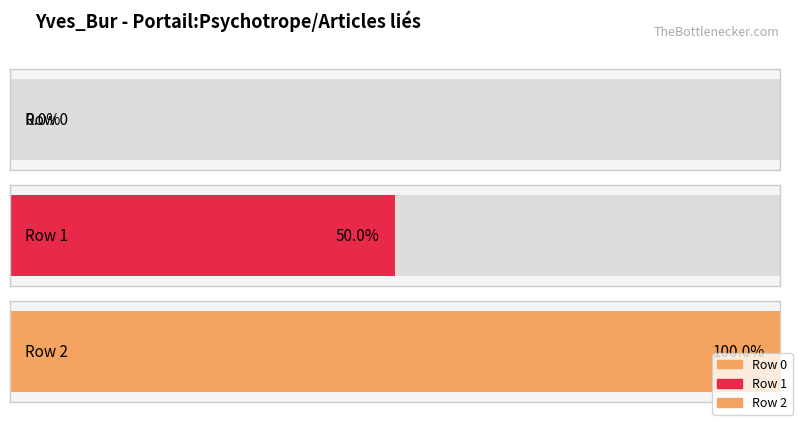

The value at Row 0 is 1. True or false?

False